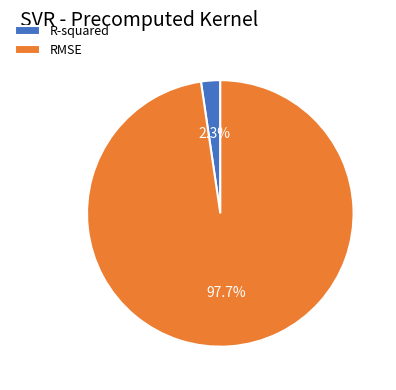

How much of the chart is everything except RMSE?

2.3%